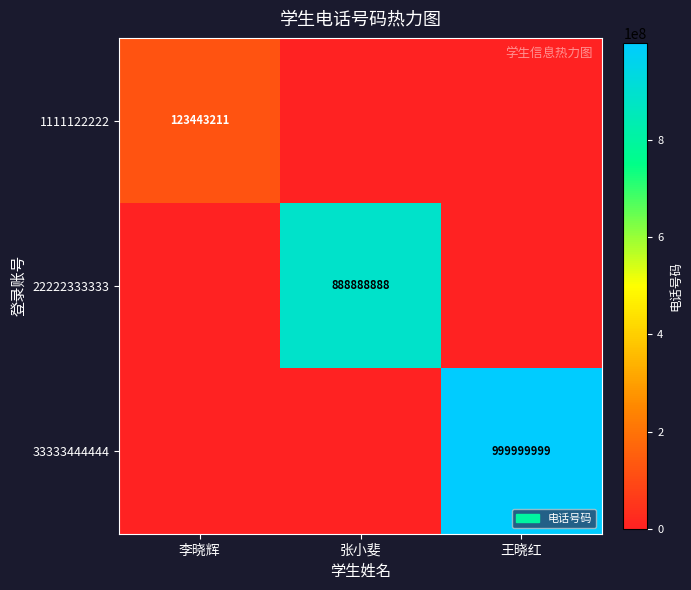

The value of 22222333333 at 张小斐 is 888888888. True or false?

True